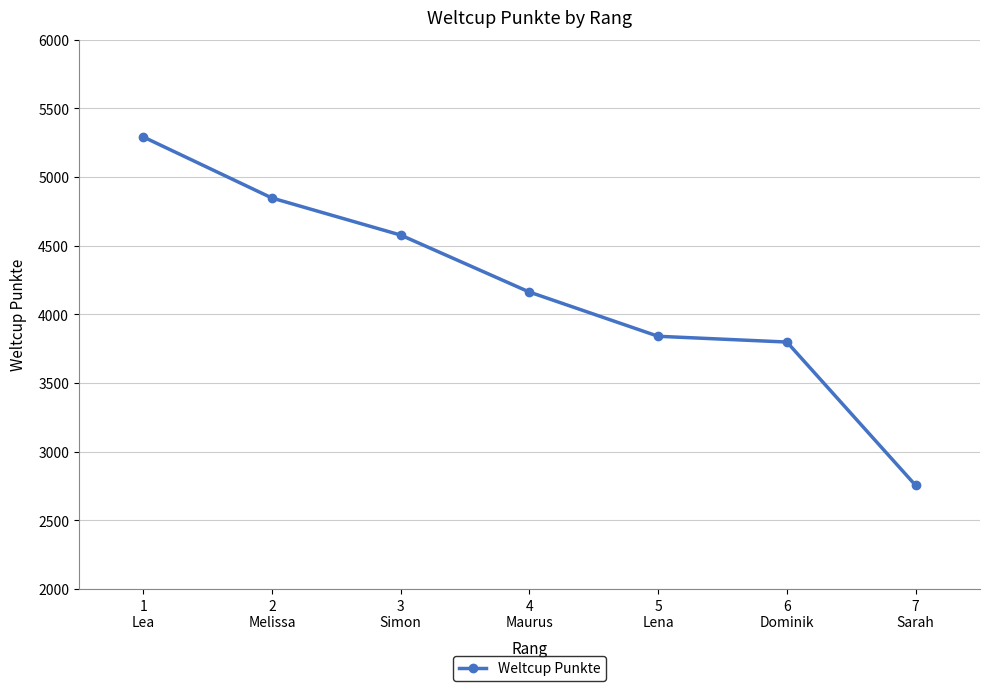

What is the change in value from 1
Lea to 4
Maurus?

-1130